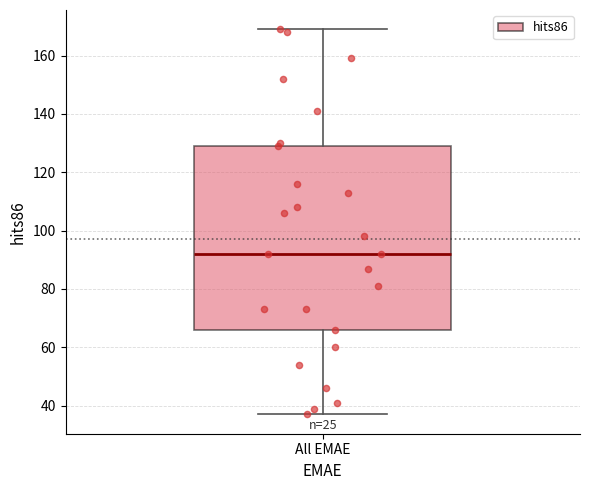

Where does the lower whisker of the box for All EMAE end on the y-axis? The values are not printed on the chart, so give them approximately, as read against the axis.

38